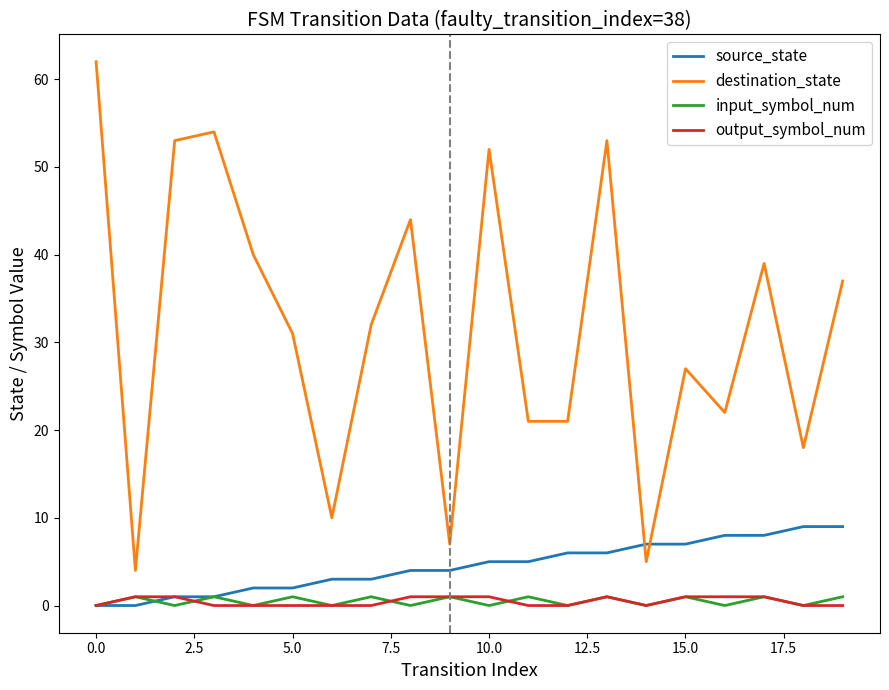

What is the difference between the maximum and minimum values in the source_state series?

9